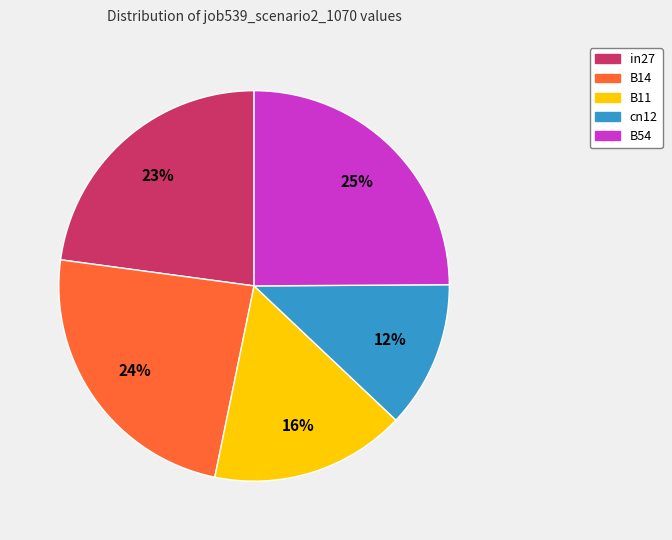

To the nearest percent, what percentage of the pie is B54?

25%